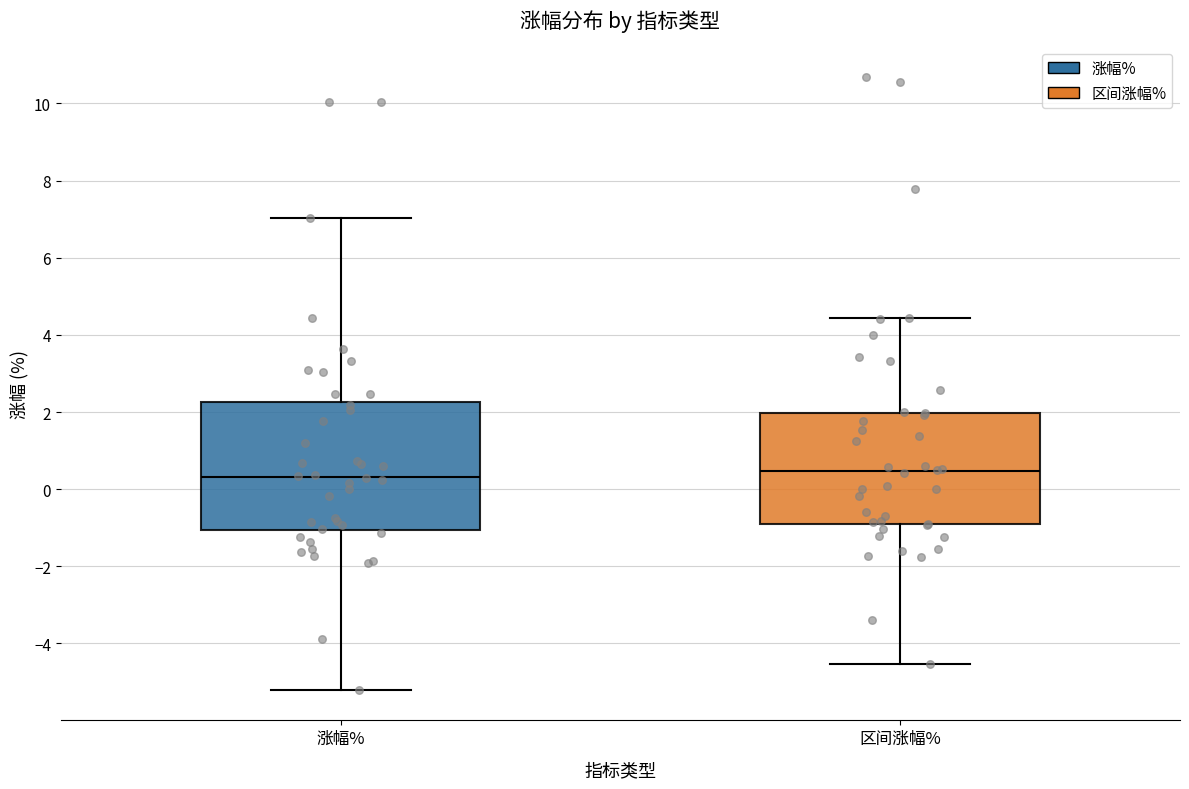

Reading left to right, read every box against the y-axis: the position of its median line, the range the box covers, and the ends of its whiskers. The values are not printed on the chart, so give them approximately, as read against the axis.

涨幅%: median 0.4, box -1.0 to 2.2, whiskers -5.2 to 7.0
区间涨幅%: median 0.4, box -1.0 to 2.0, whiskers -4.6 to 4.4